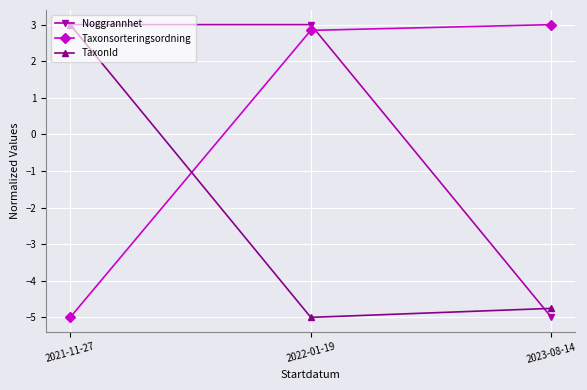

What is the lowest value of the TaxonId series?

-5.0